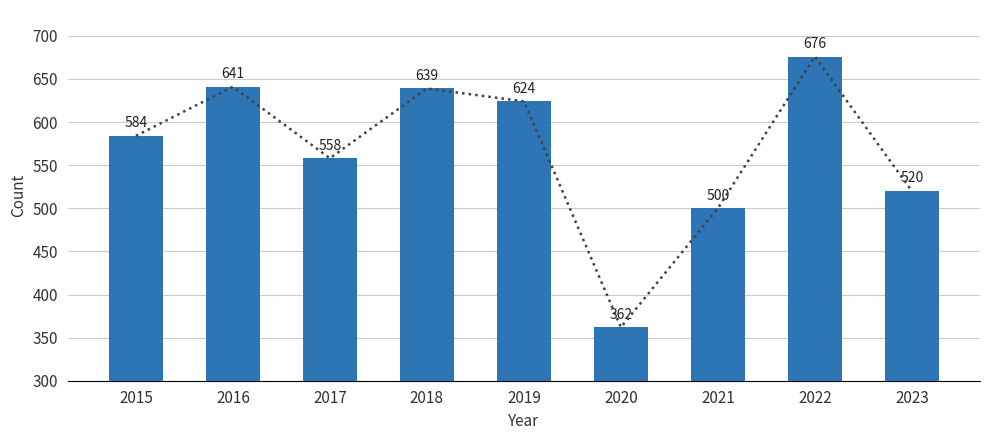

What is the average value?

567